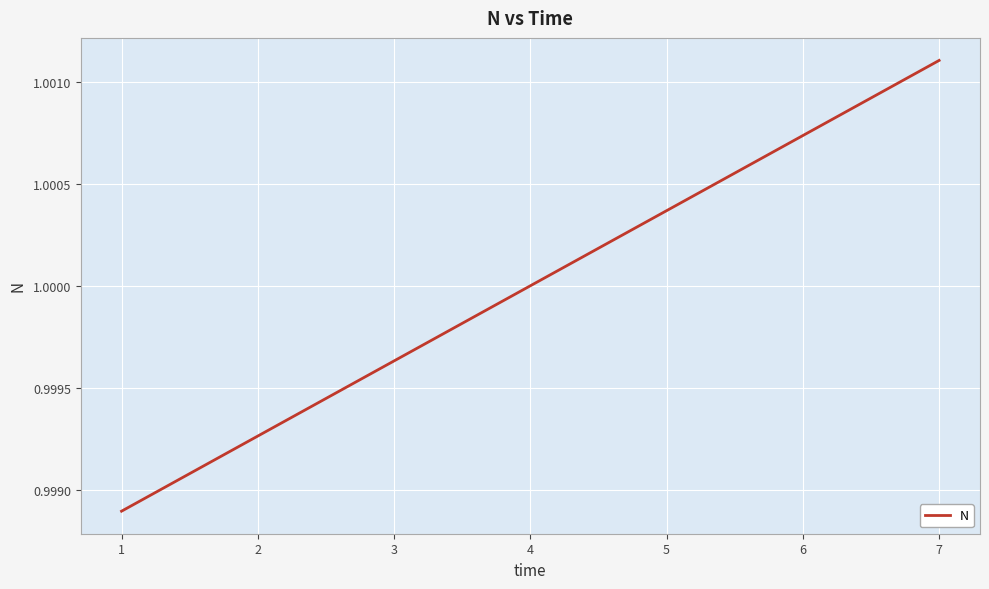

Count the number of values greater than 1.

4